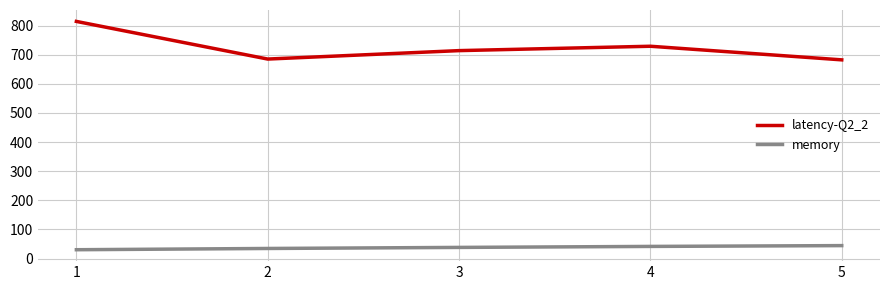

Rank the series by their maximum value, from lowest to highest.

memory, latency-Q2_2